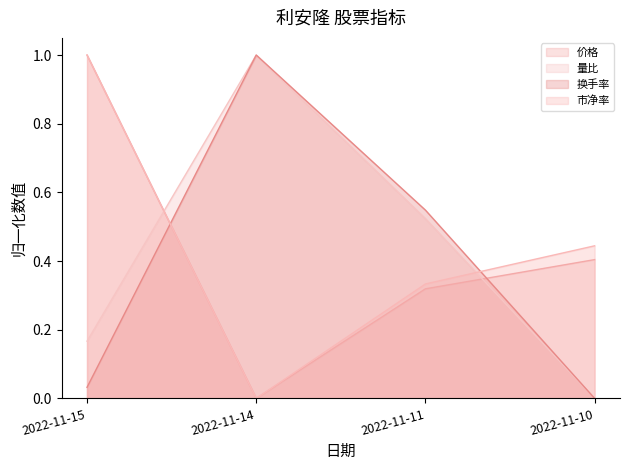

How many lines are shown in the chart?

4